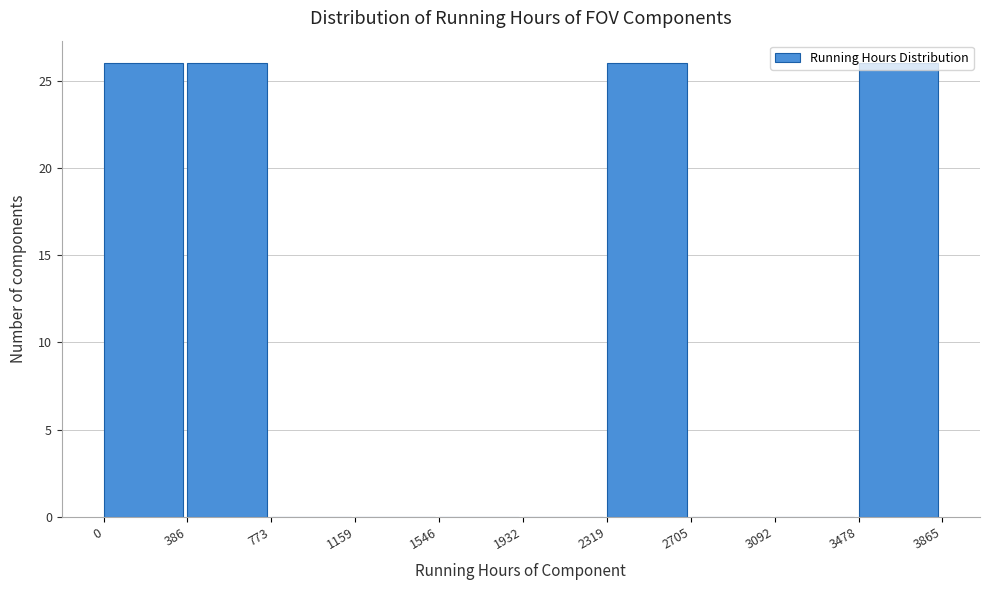

How tall is the bar that spans 3478 to 3865 on the x-axis? The values are not printed on the chart, so give them approximately, as read against the axis.

26